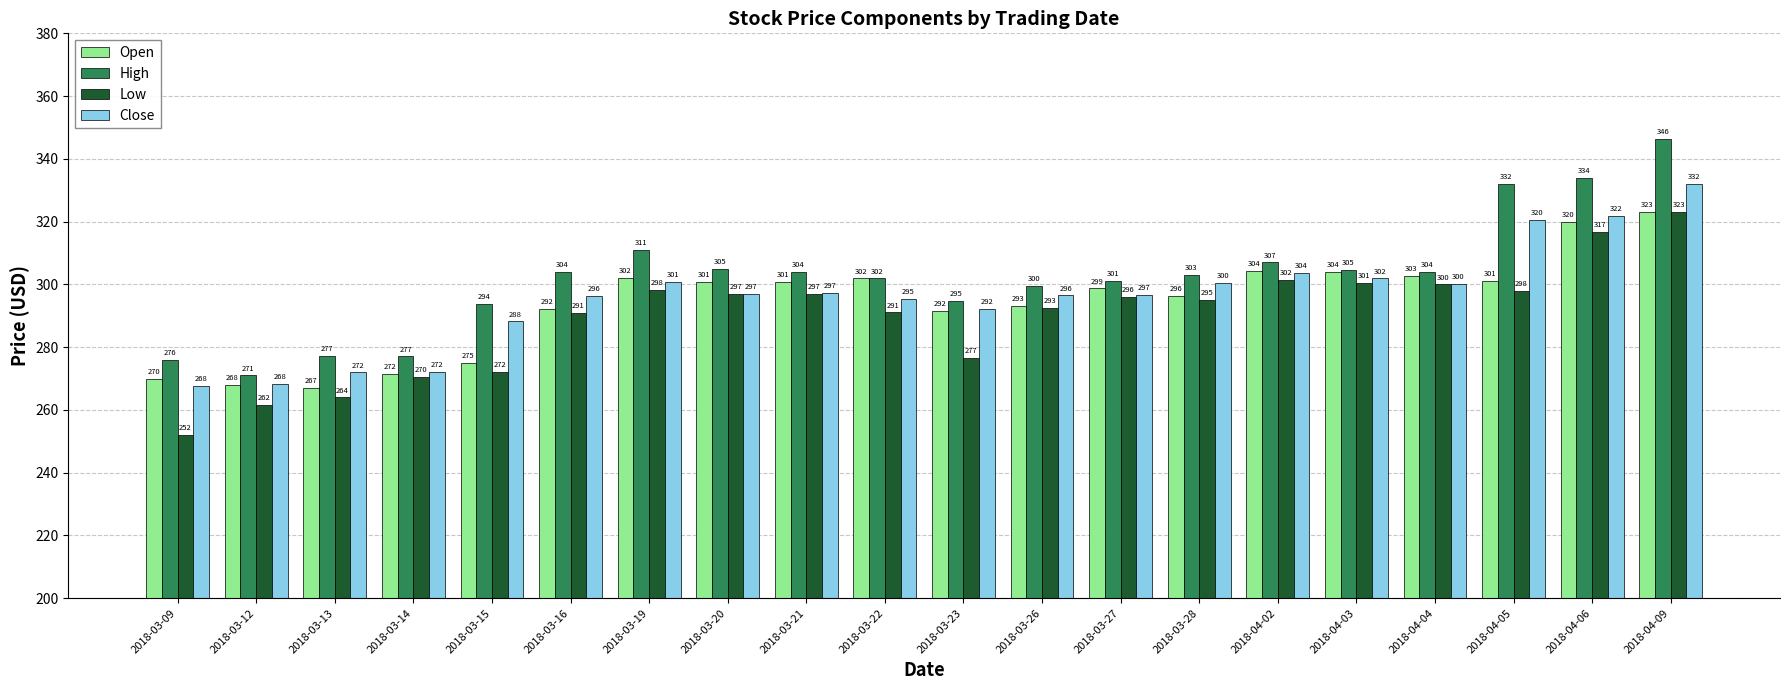

How many distinct data groups are displayed?

4